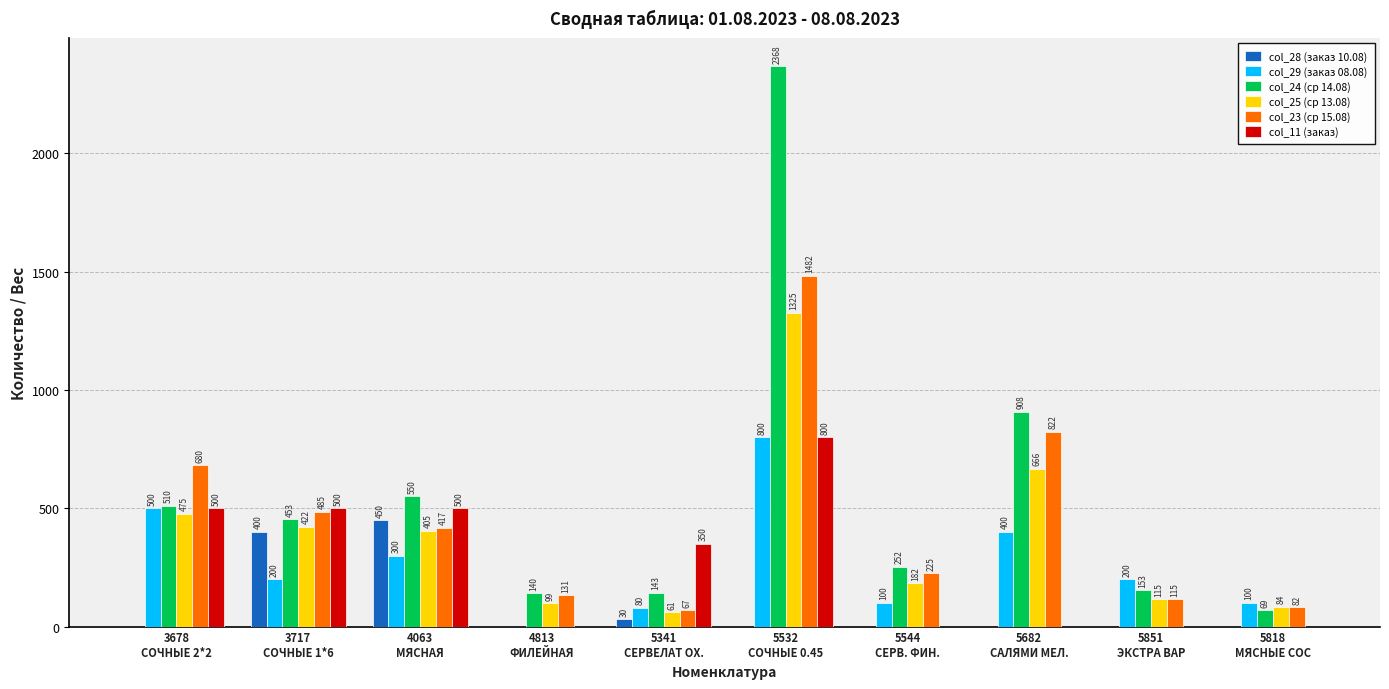

What is the sum of all col_28 (заказ 10.08) values?

880.0